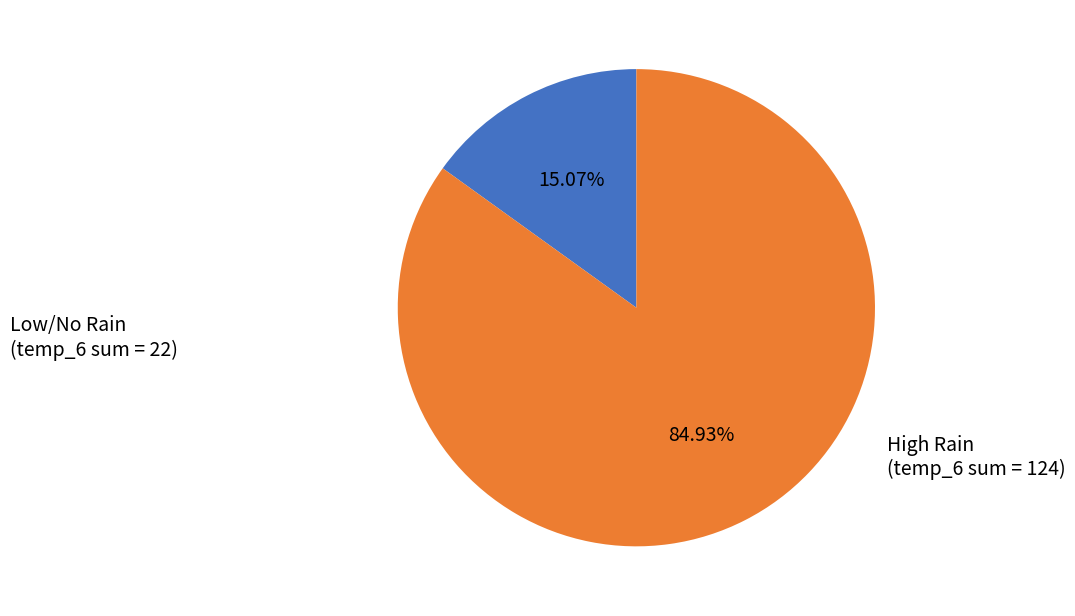

Does any single category account for the majority?

Yes